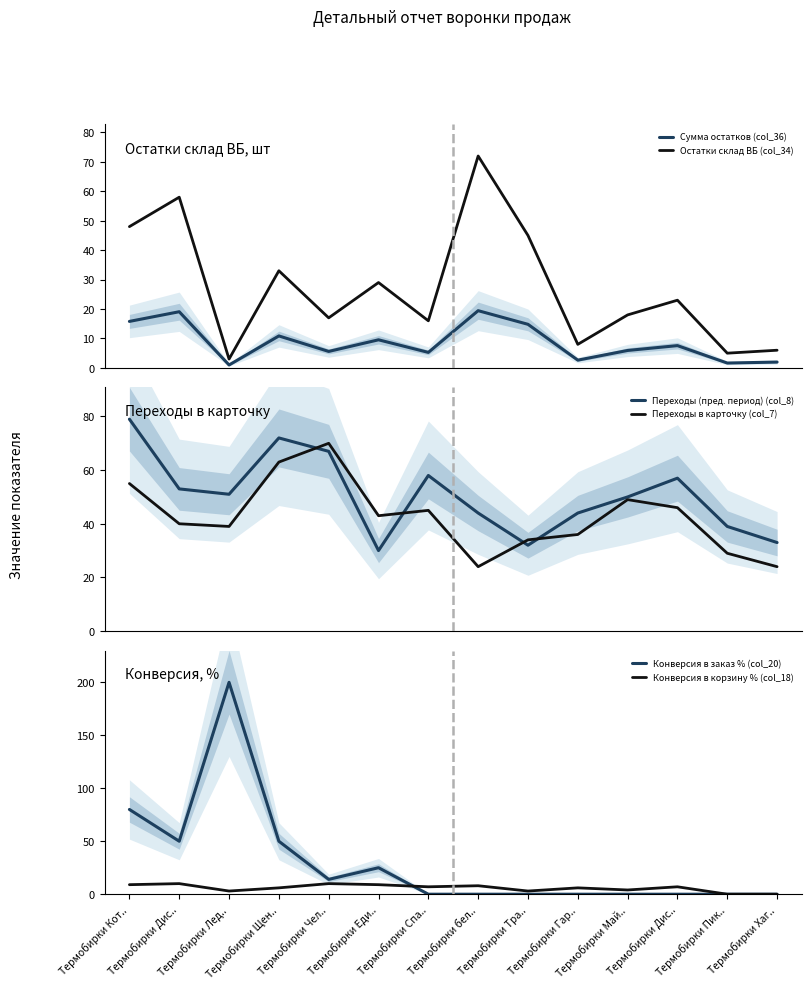

What is the difference between the highest and lowest values at Термобирки Май..?

50.0